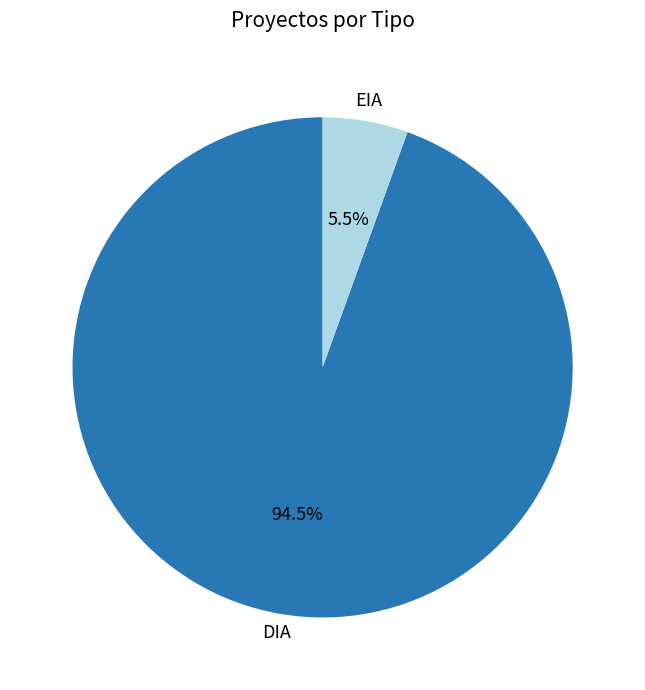

Is there any slice that represents more than half of the pie?

Yes